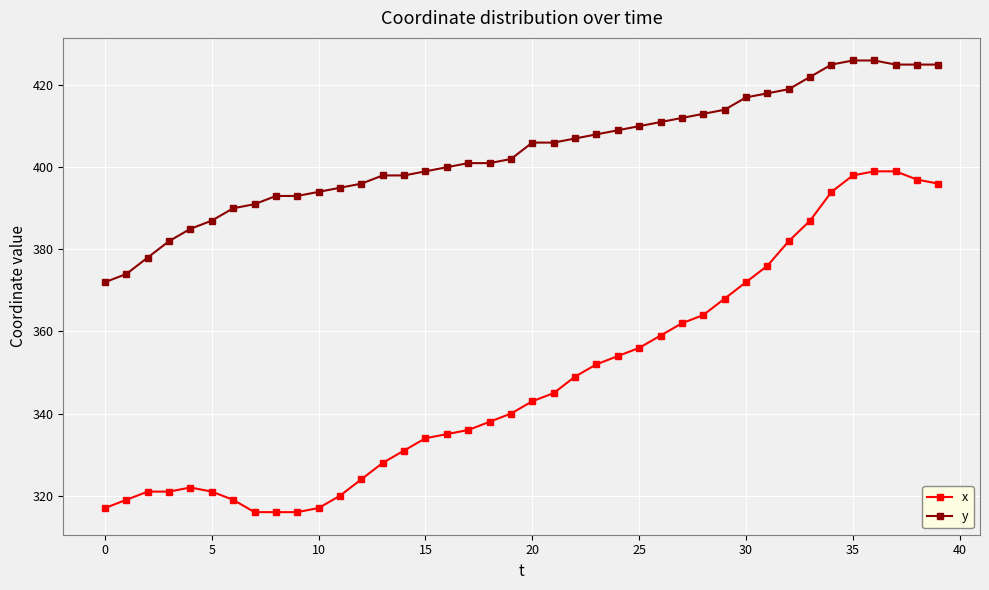

What is the highest value of the x series?

399